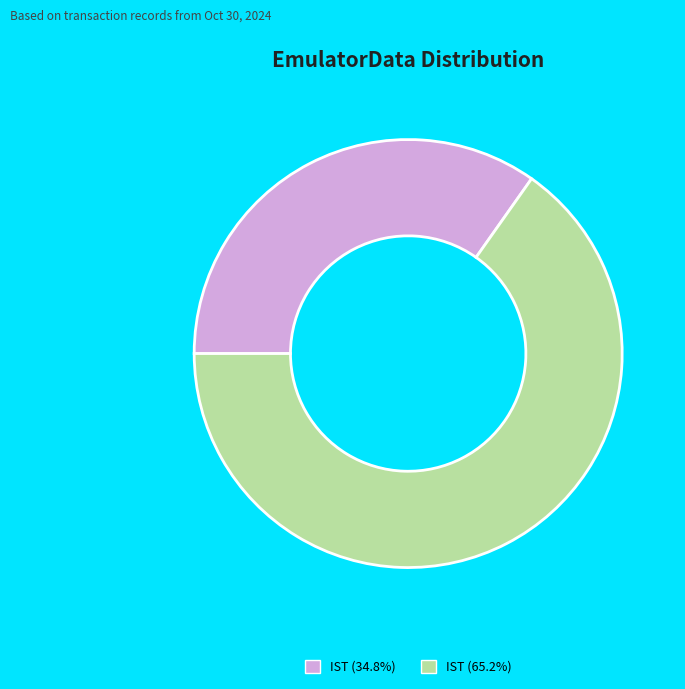

Is there any slice that represents more than half of the pie?

Yes